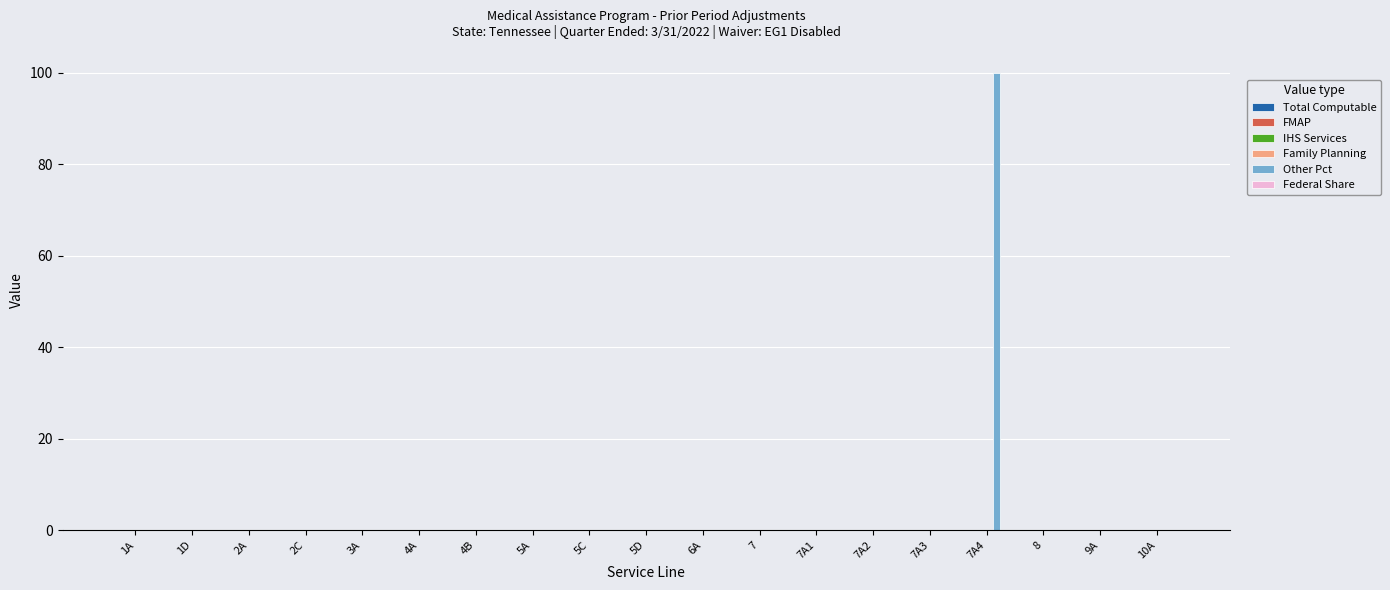

What is the sum of all values?

100